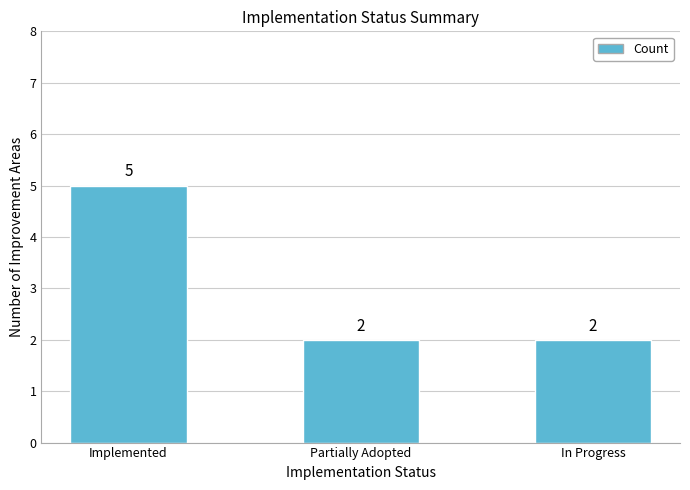

What is the difference between the maximum and second lowest values?

3